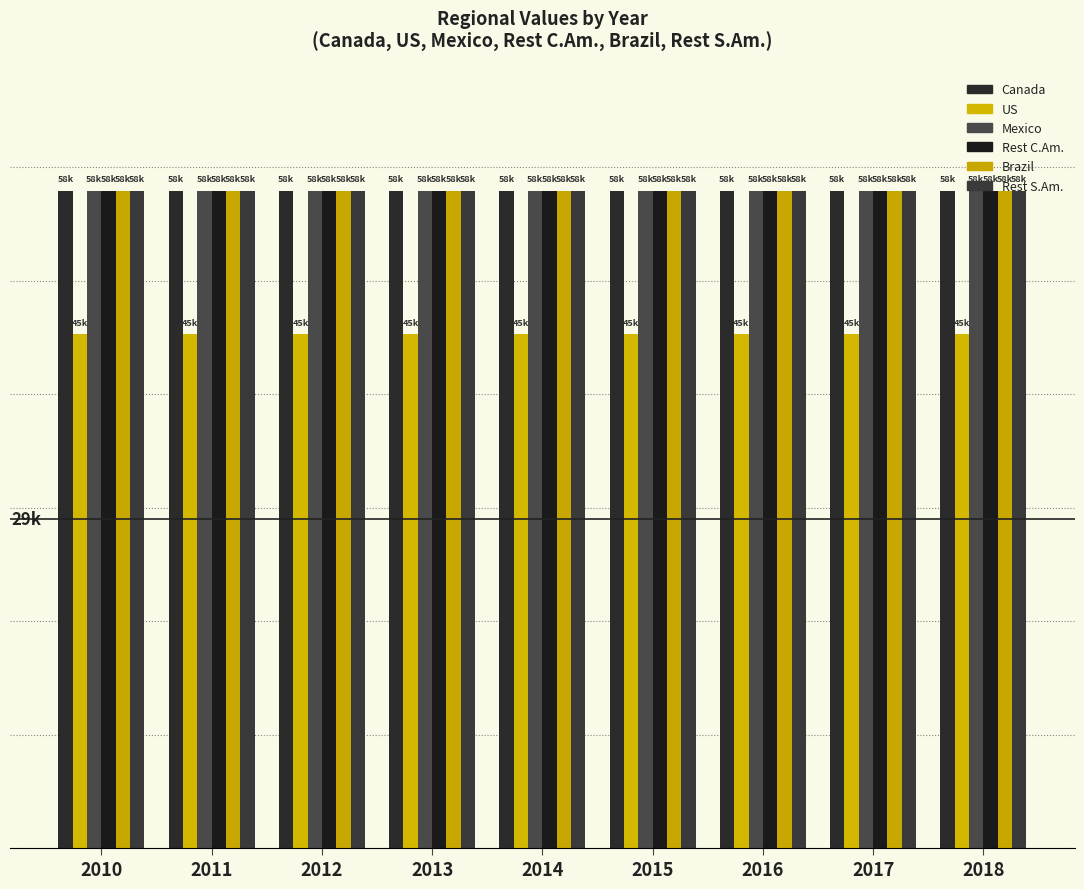

What is the spread (max minus min) of values at 2017?

12681.0